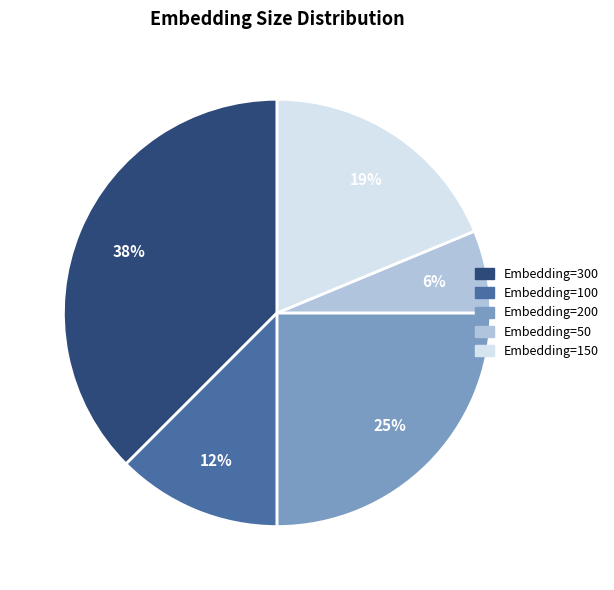

Which has a higher value, Embedding=150 or Embedding=300?

Embedding=300